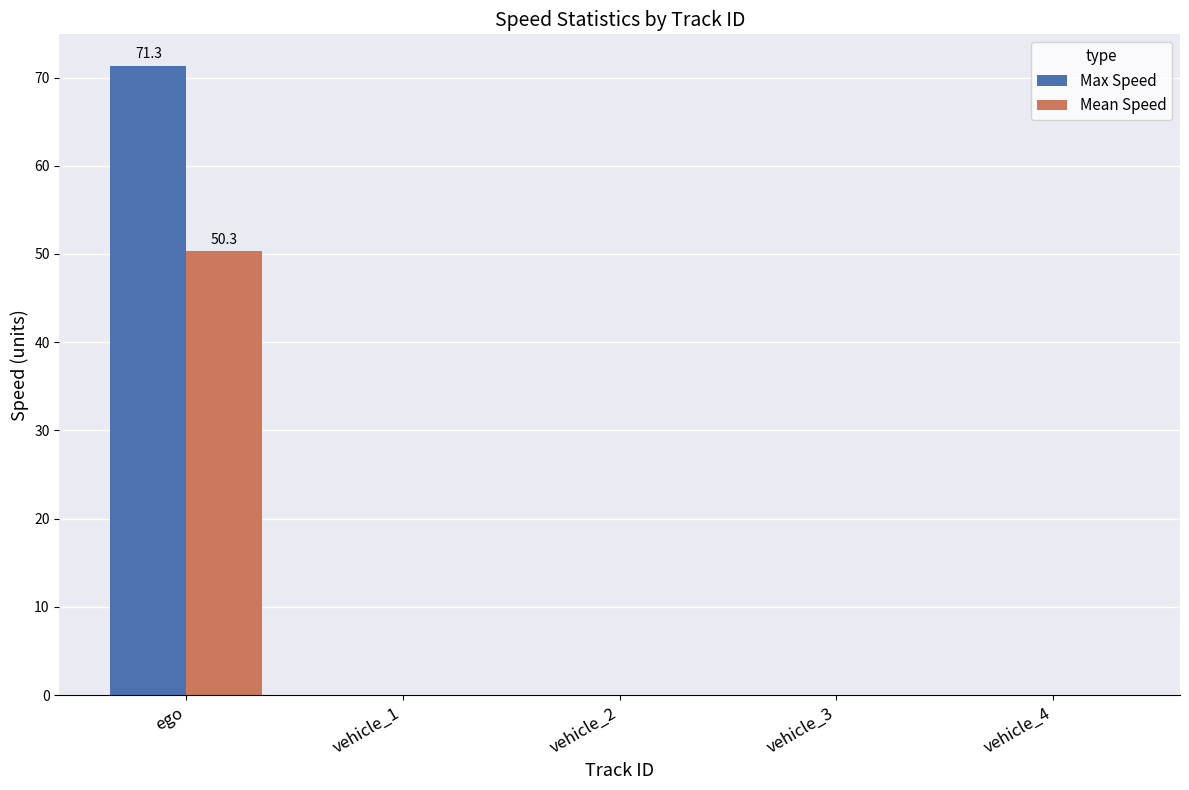

What is the average value of the Mean Speed series?

10.1